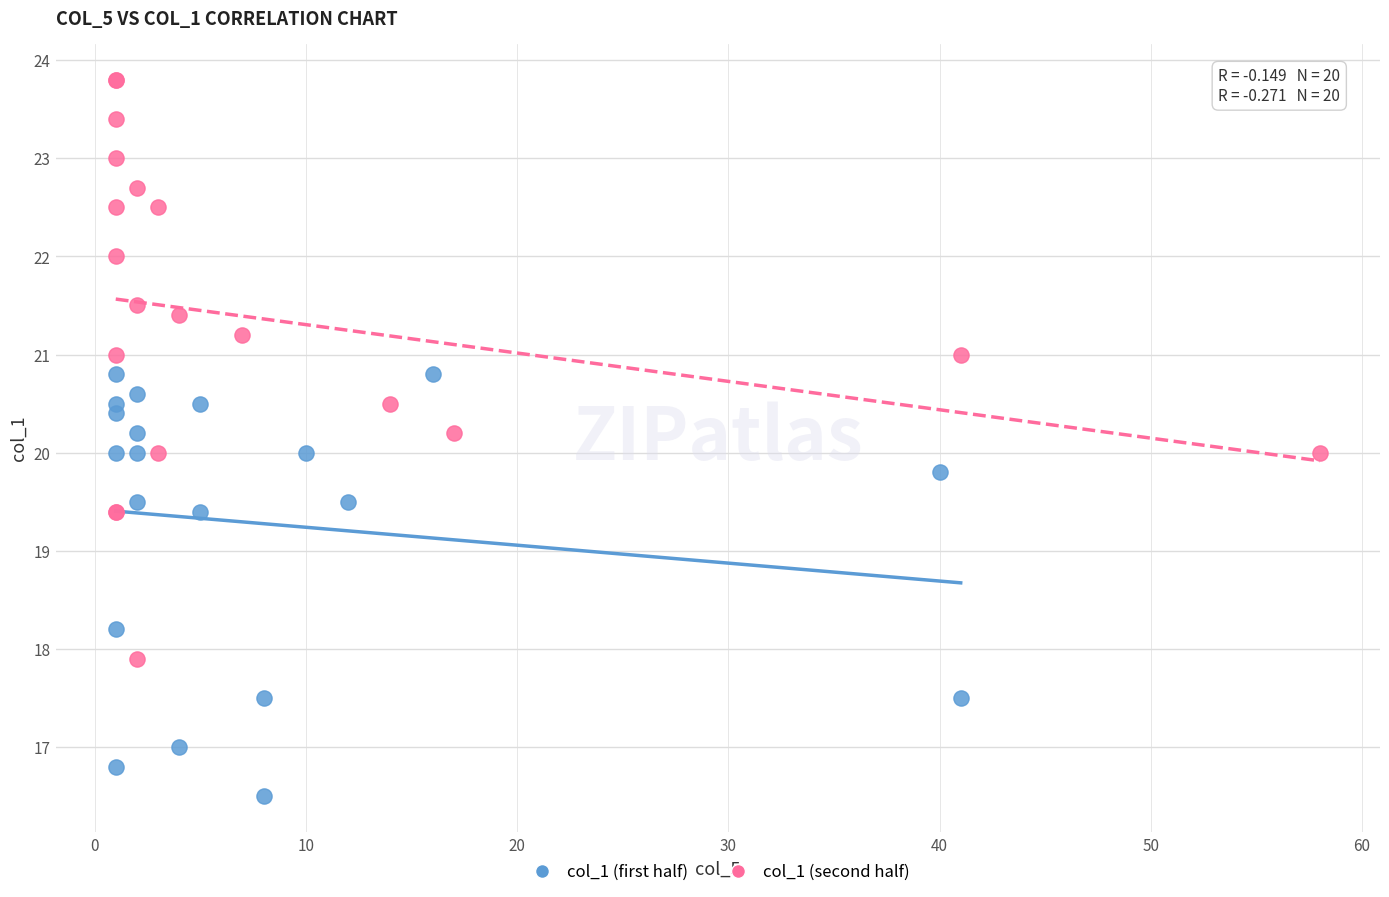

Which series has the largest Y range (max minus min)?

col_1 (second half)